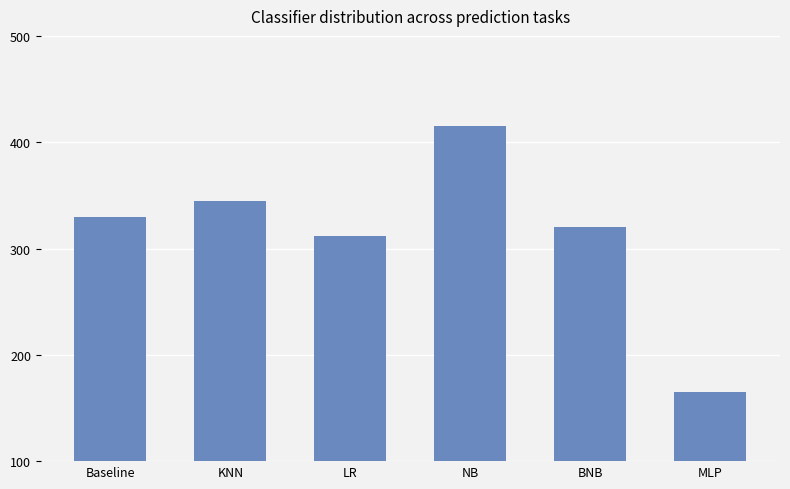

What is the label of the 6th bar from the left?

MLP